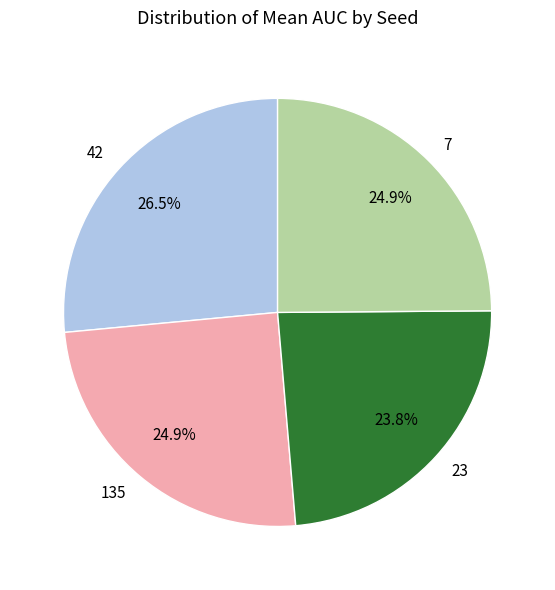

Is there any slice that represents more than half of the pie?

No